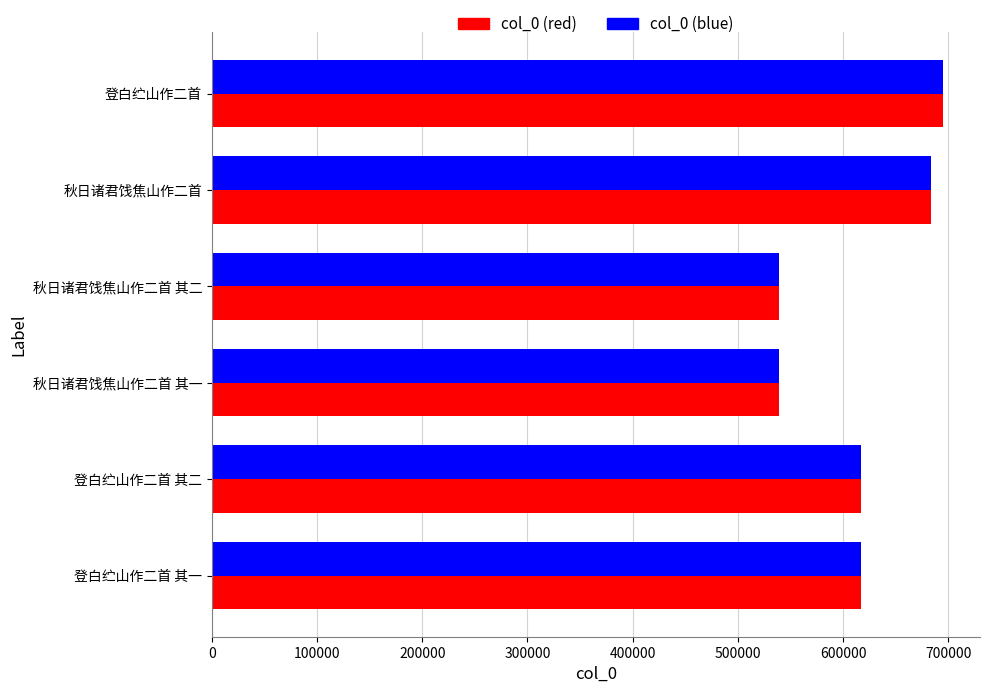

What is the lowest value of the col_0 (red) series?

538830